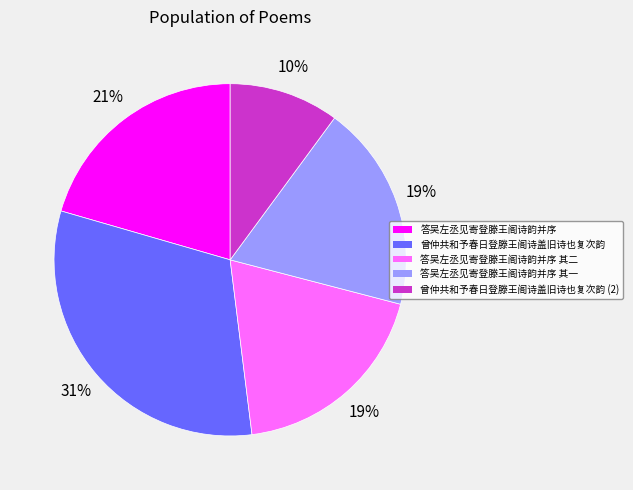

What is the smallest slice in the pie chart?

曾仲共和予春日登滕王阁诗盖旧诗也复次韵 (2)